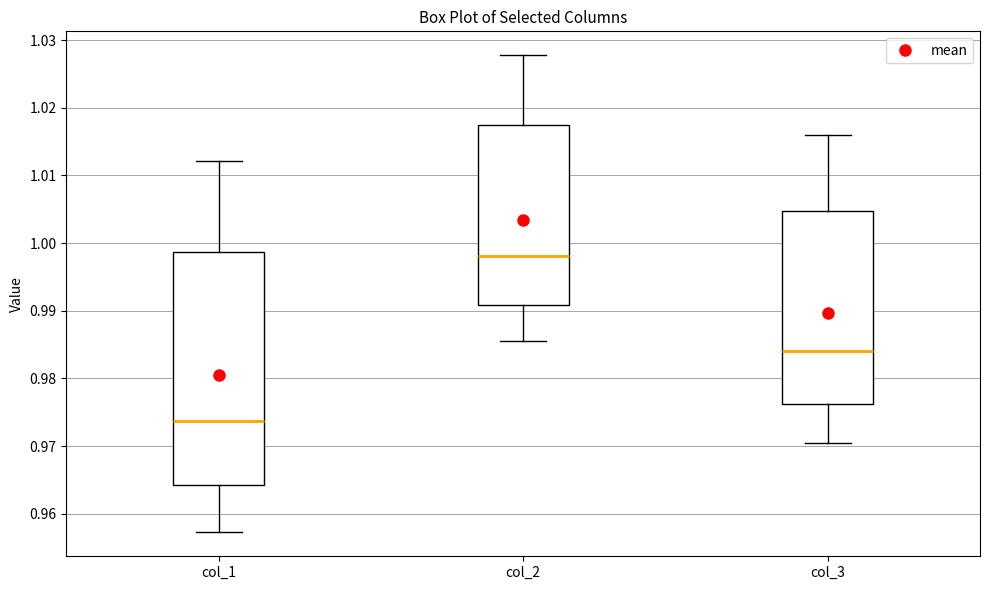

Where does the upper whisker of the box for col_3 end on the y-axis? The values are not printed on the chart, so give them approximately, as read against the axis.

1.016